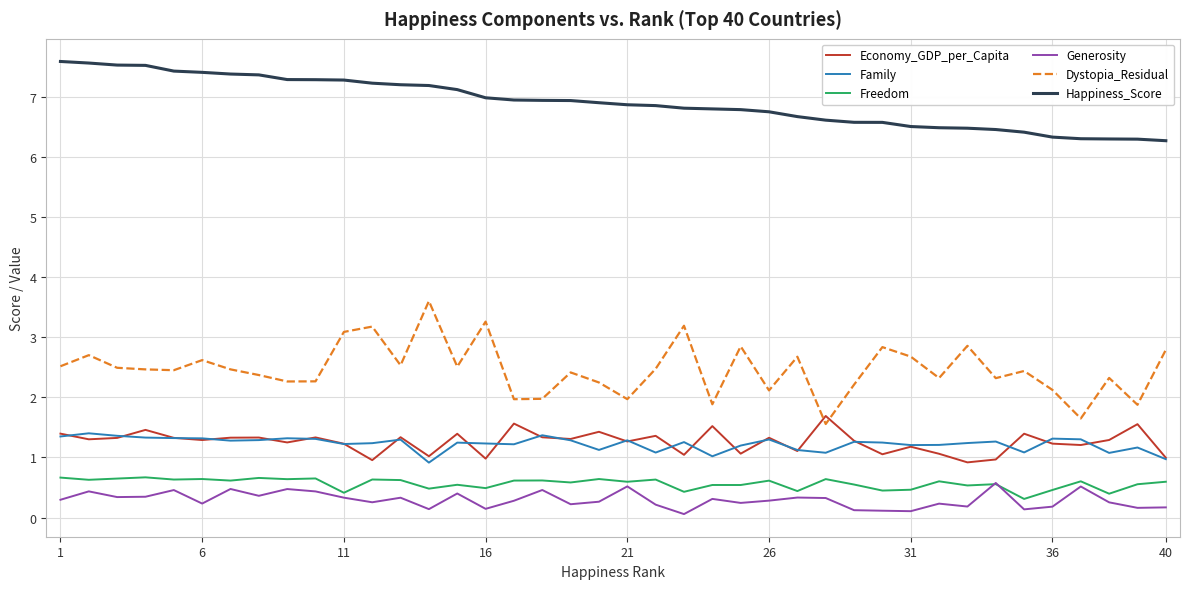

What is the sum of all Family values?

49.1